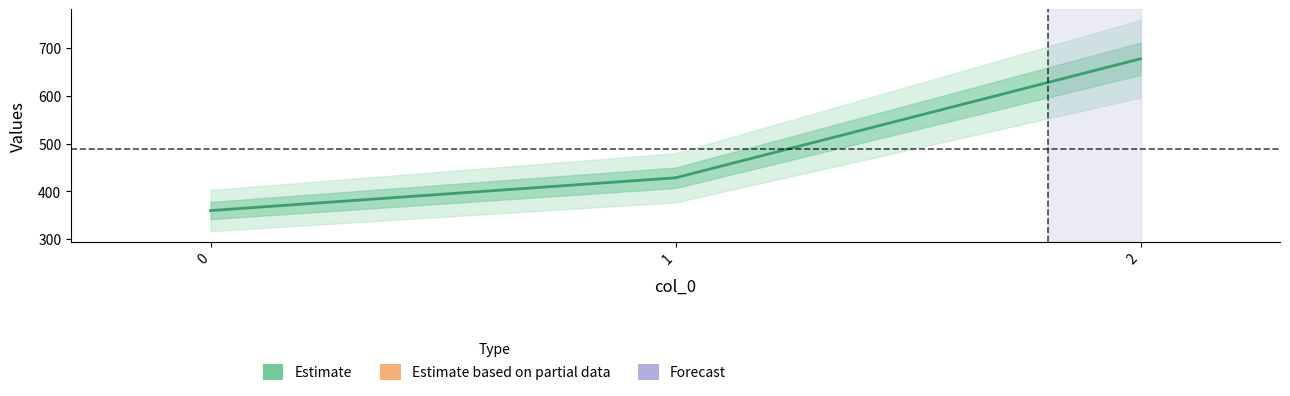

True or false: the data shows 537.9 at 0.

False